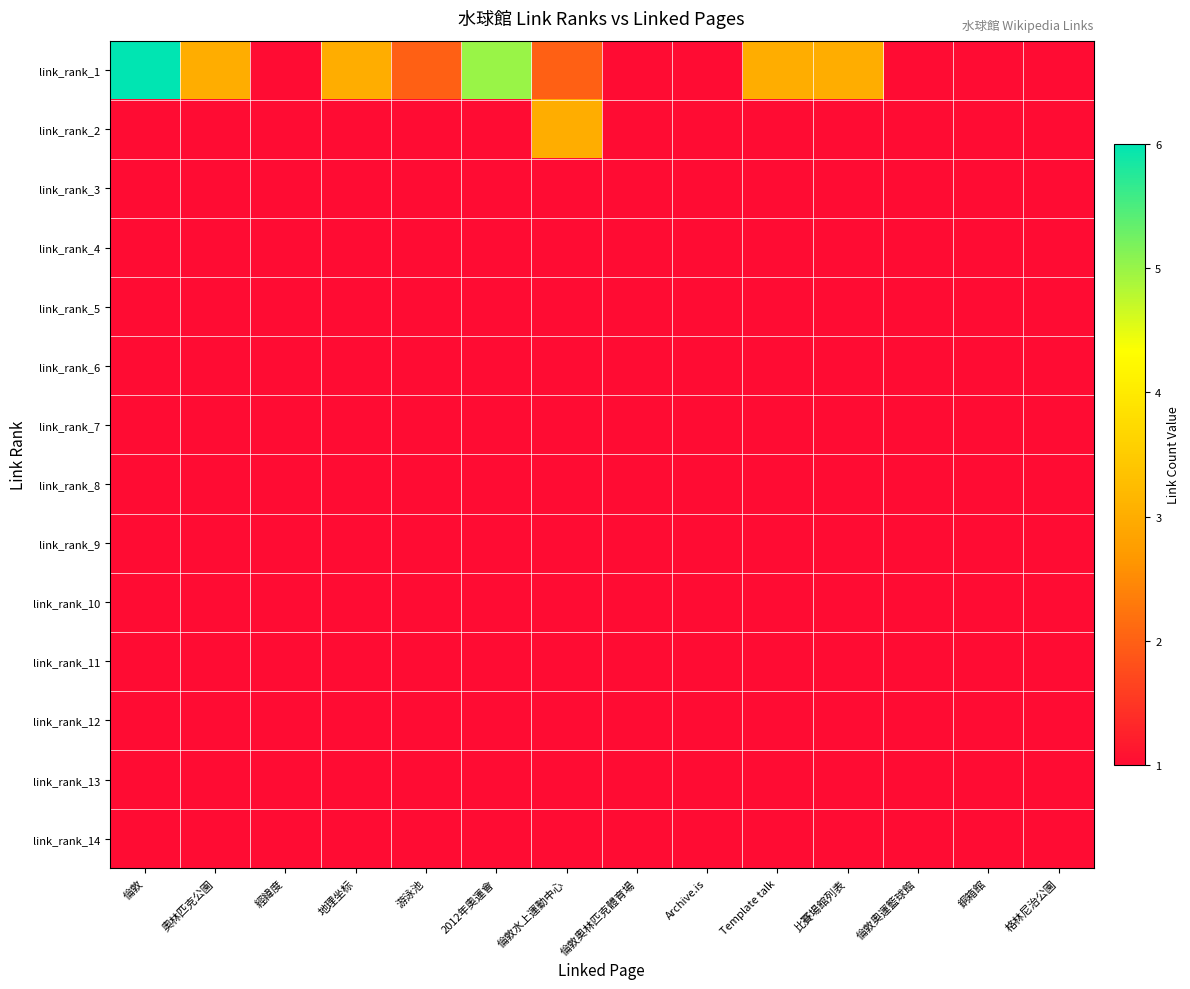

Which has a higher value, 地理坐标 or Archive.is?

地理坐标